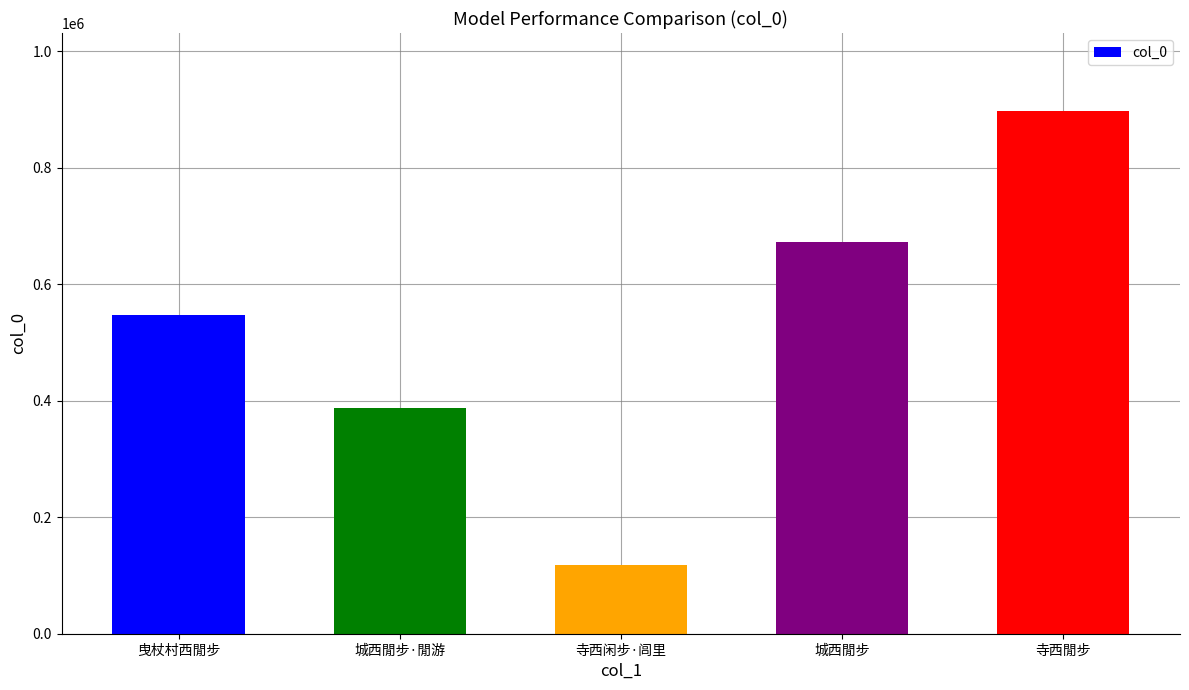

Is it true that the value at 寺西閒步 is 896952?

True